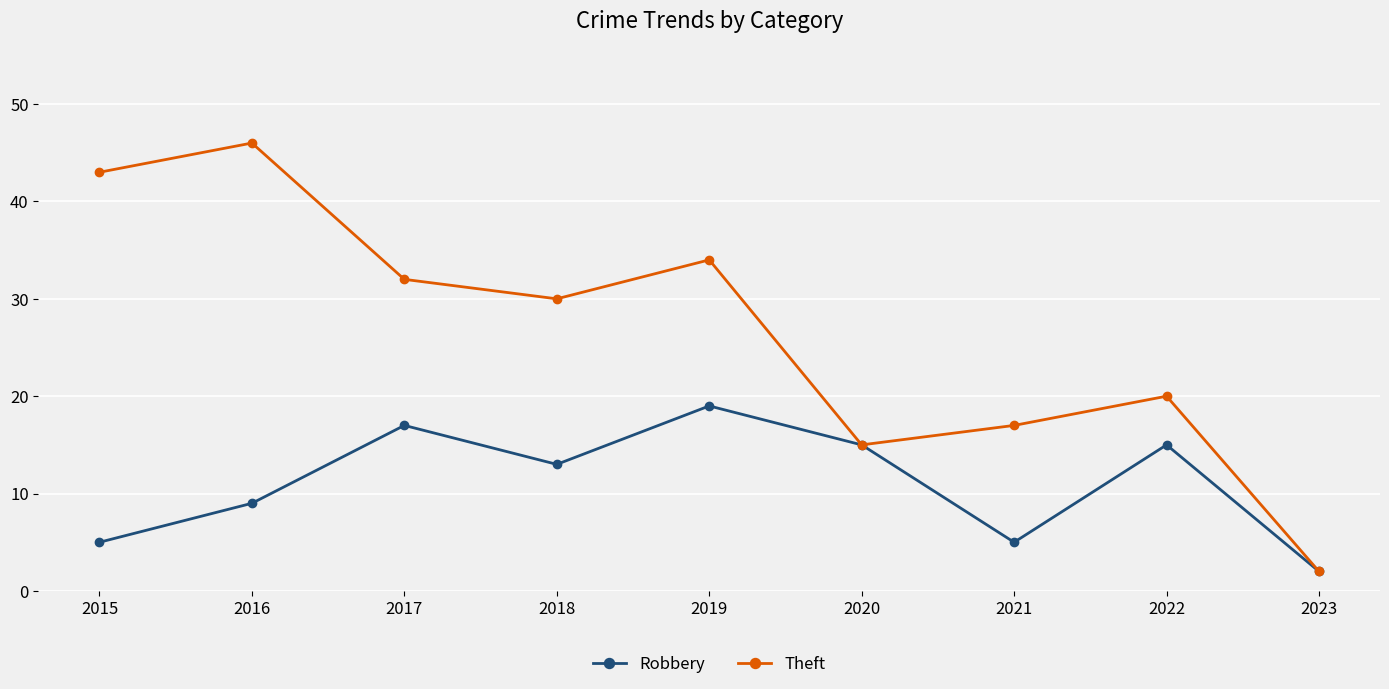

The Theft series shows 46 at 2016. True or false?

True